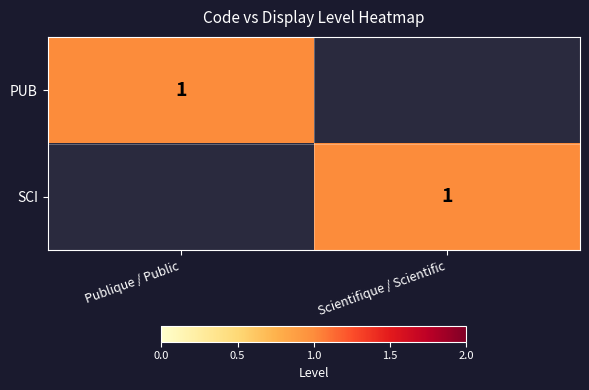

True or false: SCI has a value of 1 at Scientifique / Scientific.

True